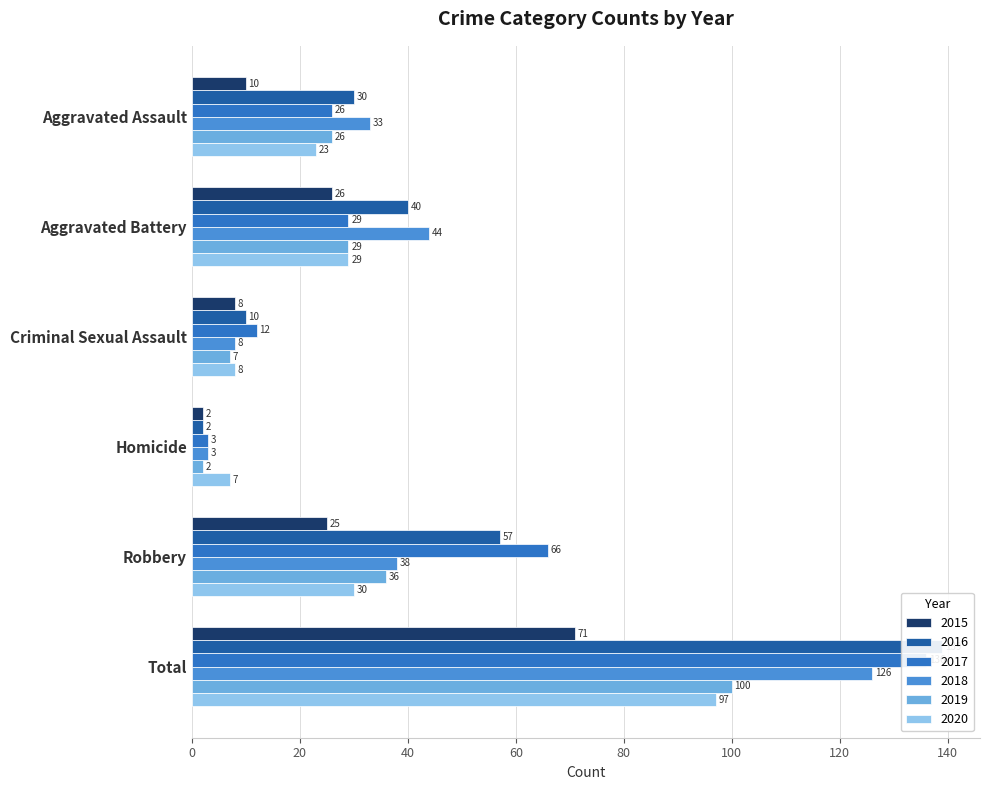

At how many categories does at least one series exceed 107?

1